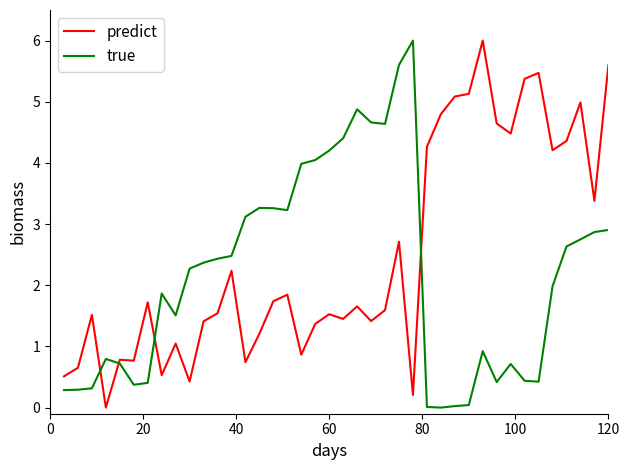

Rank the series by their average value, from lowest to highest.

true, predict